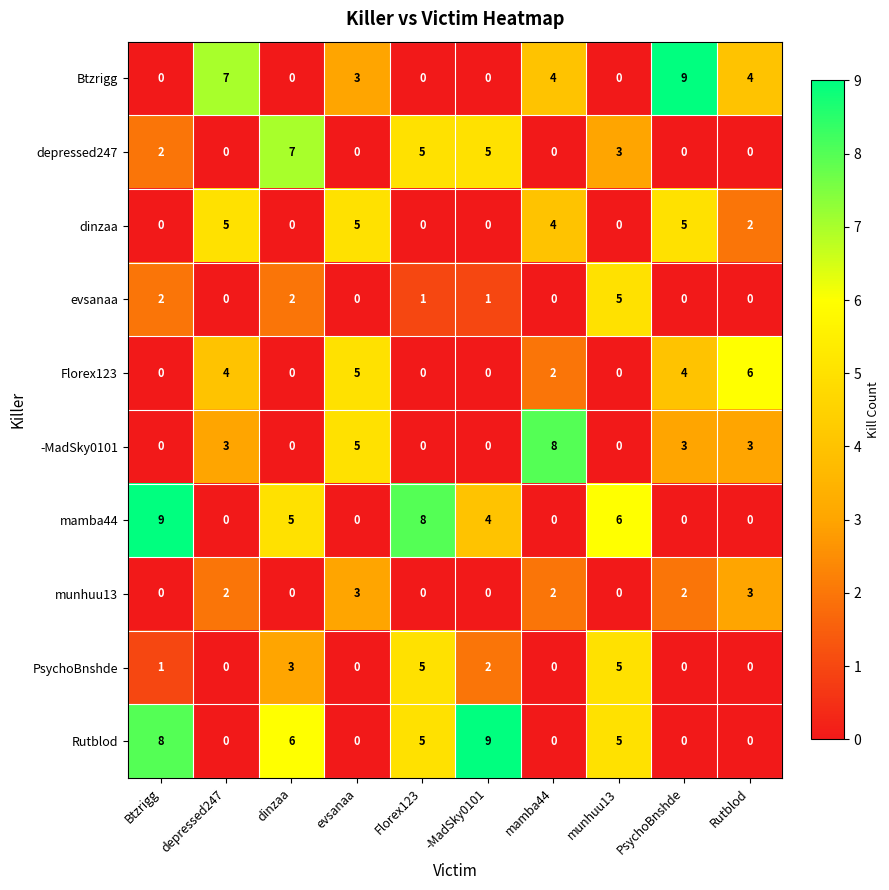

Which series changed the most between dinzaa and evsanaa?

depressed247